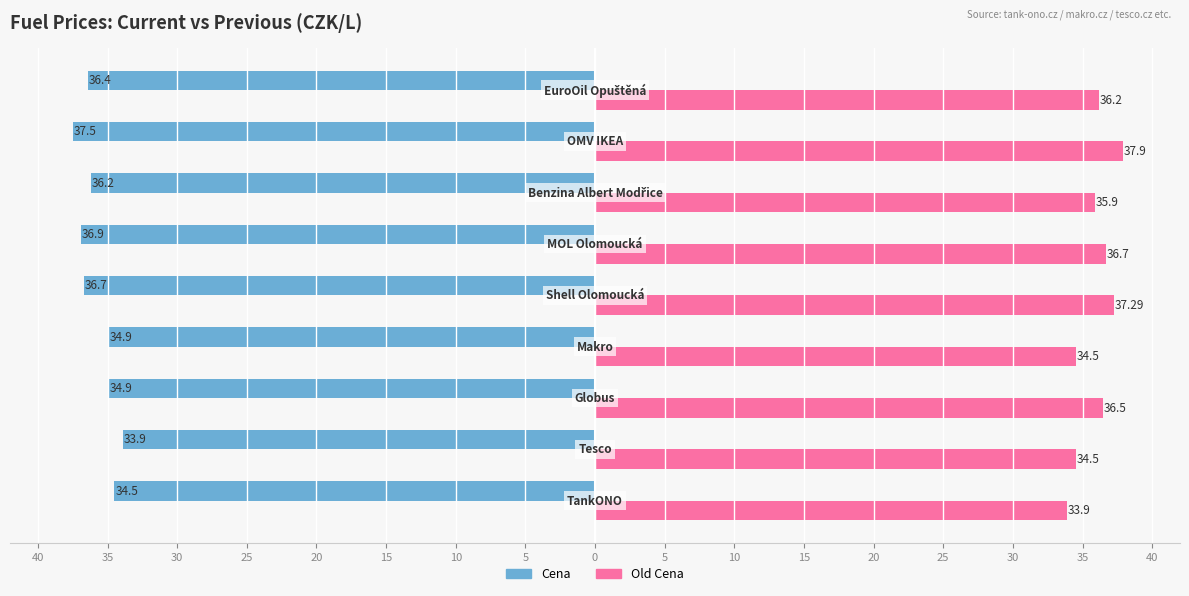

What are all the series names shown in the legend?

Cena, Old Cena